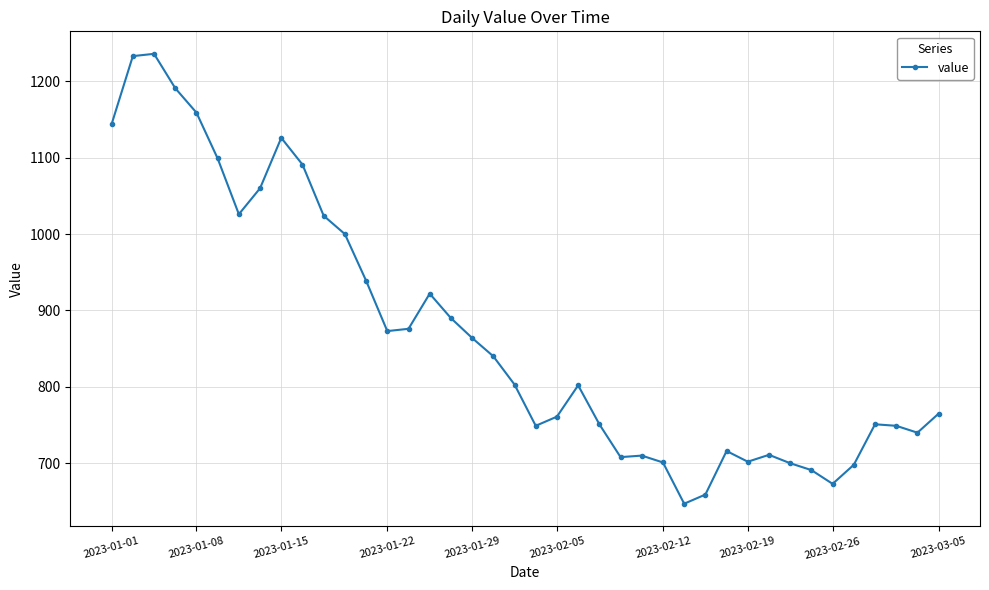

Is this an area chart (filled region under the line)?

No